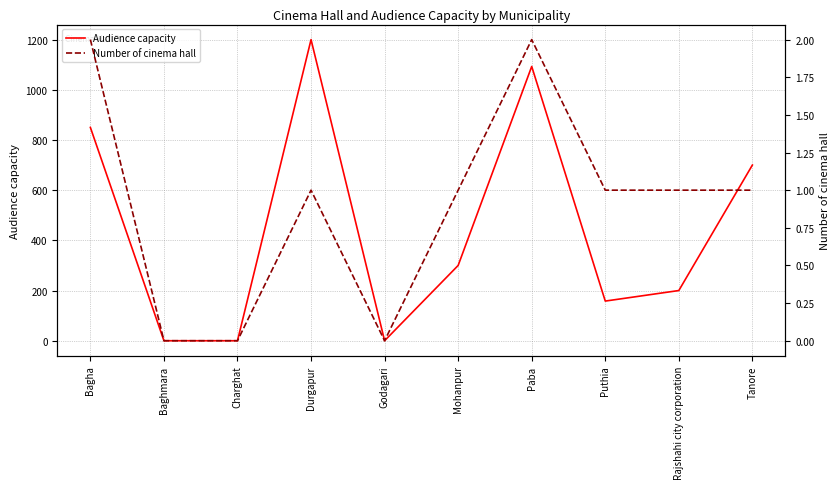

How many Audience capacity values are between 0 and 850?

8